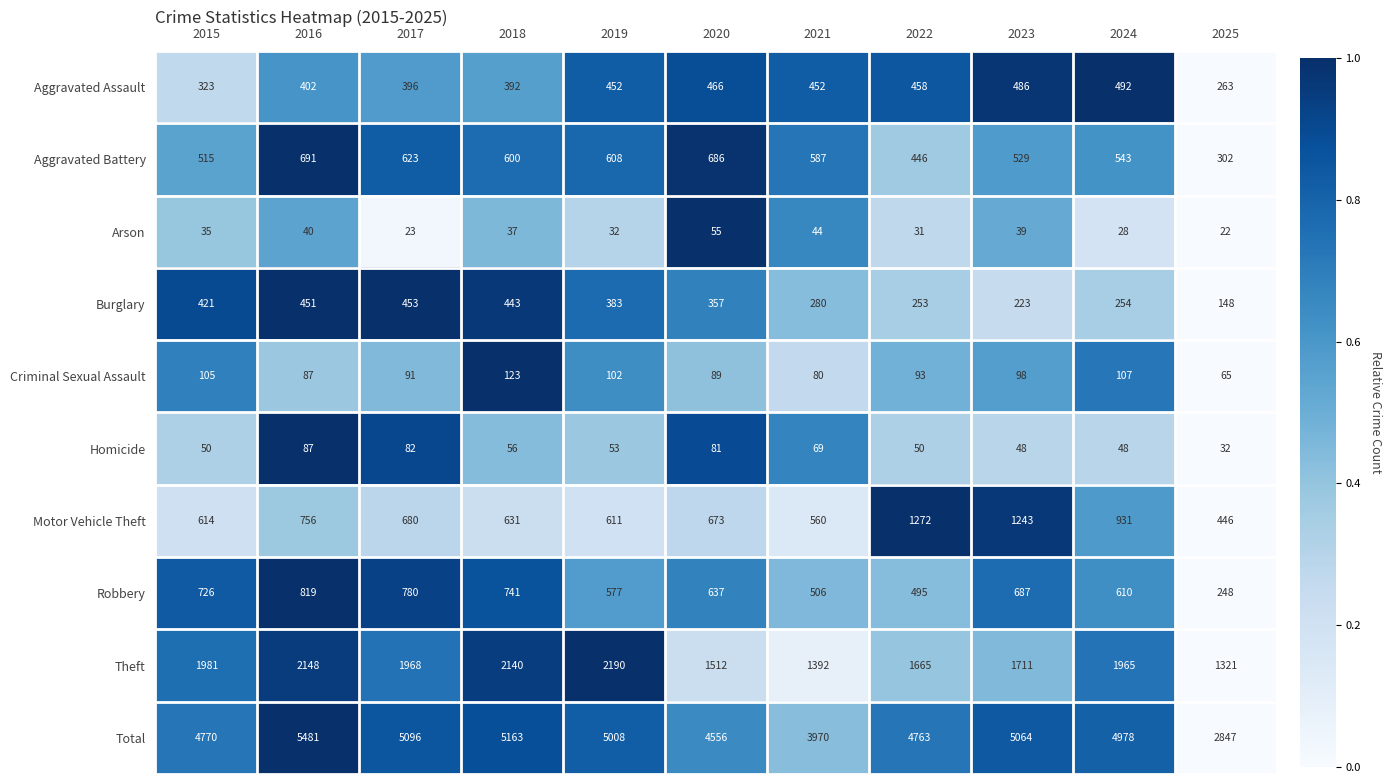

What is the total value across all series at 2016?

10962